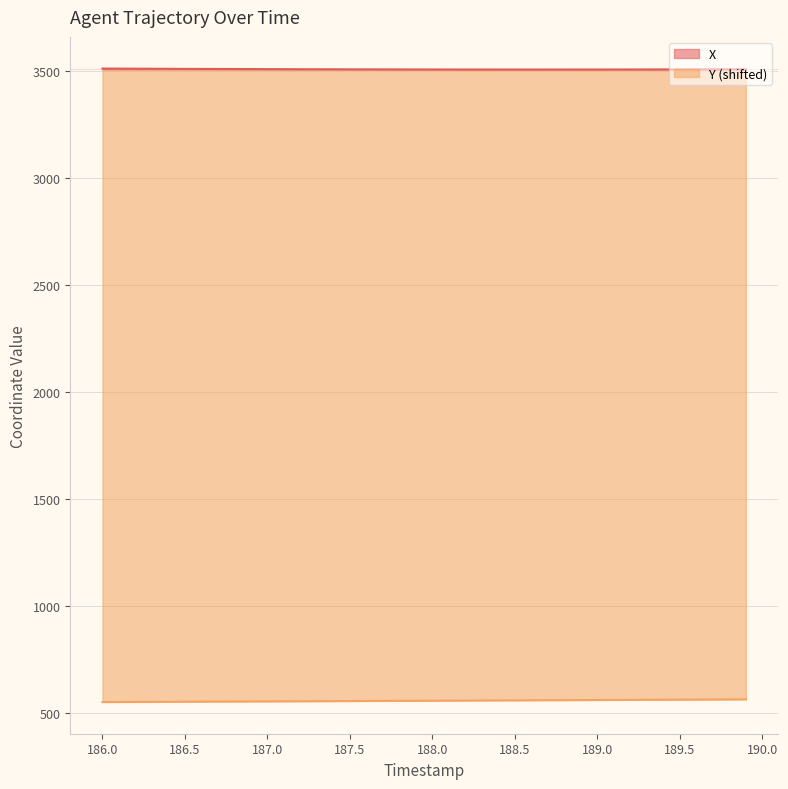

List the labels in order of Y value, smallest first.

186.0, 186.1, 186.2, 186.3, 186.4, 186.5, 186.6, 186.7, 186.8, 186.9, 187.0, 187.1, 187.2, 187.3, 187.4, 187.5, 187.6, 187.7, 187.8, 187.9, 188.0, 188.1, 188.2, 188.3, 188.4, 188.5, 188.6, 188.7, 188.8, 188.9, 189.0, 189.1, 189.2, 189.3, 189.4, 189.5, 189.6, 189.7, 189.8, 189.9